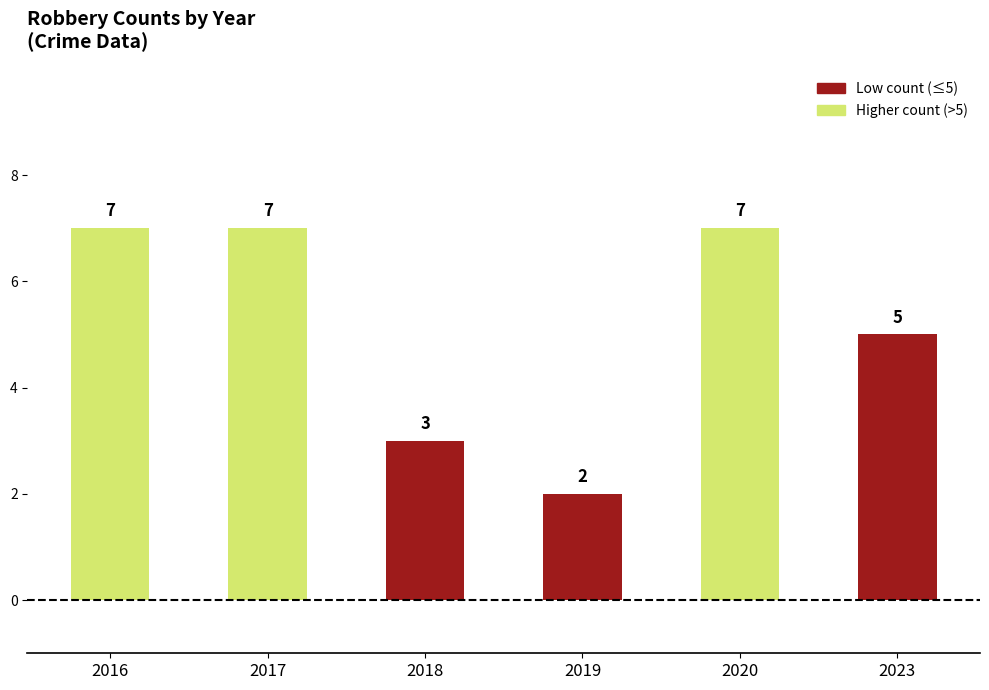

What is the average value?

5